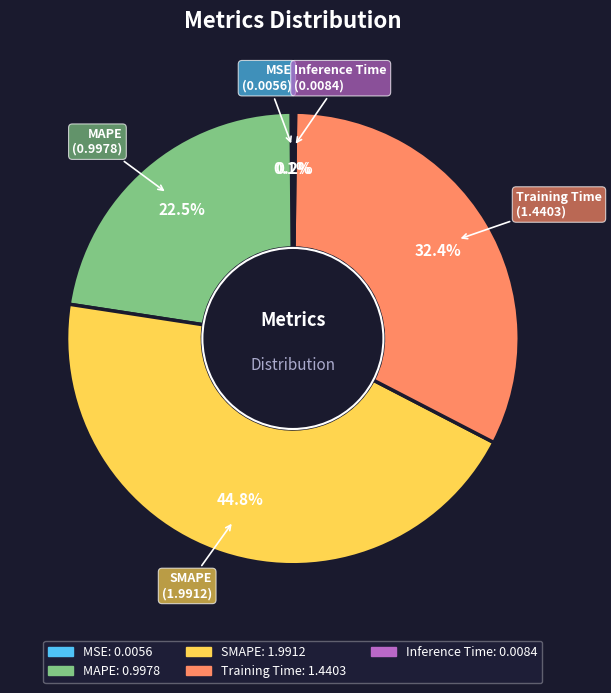

Does SMAPE account for over 50% of the chart?

No